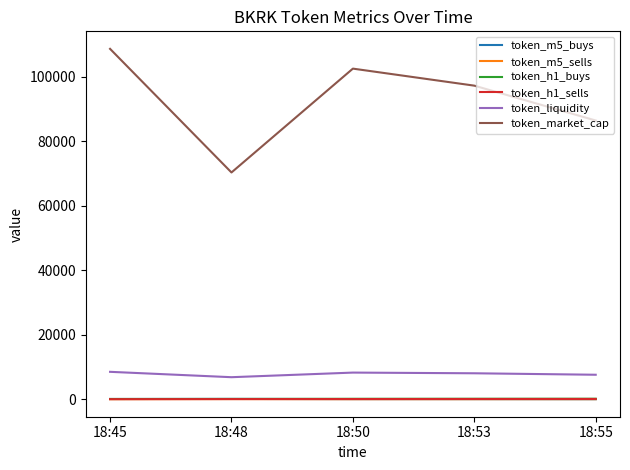

Which series has the widest spread of values?

token_market_cap